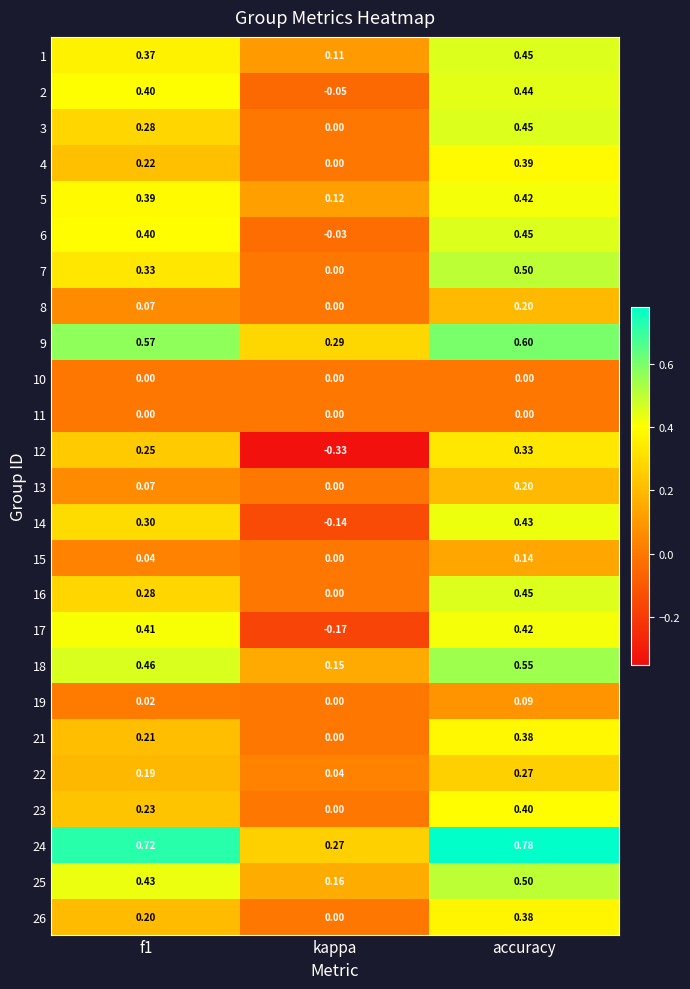

At which category is the sum across all series the highest?

accuracy